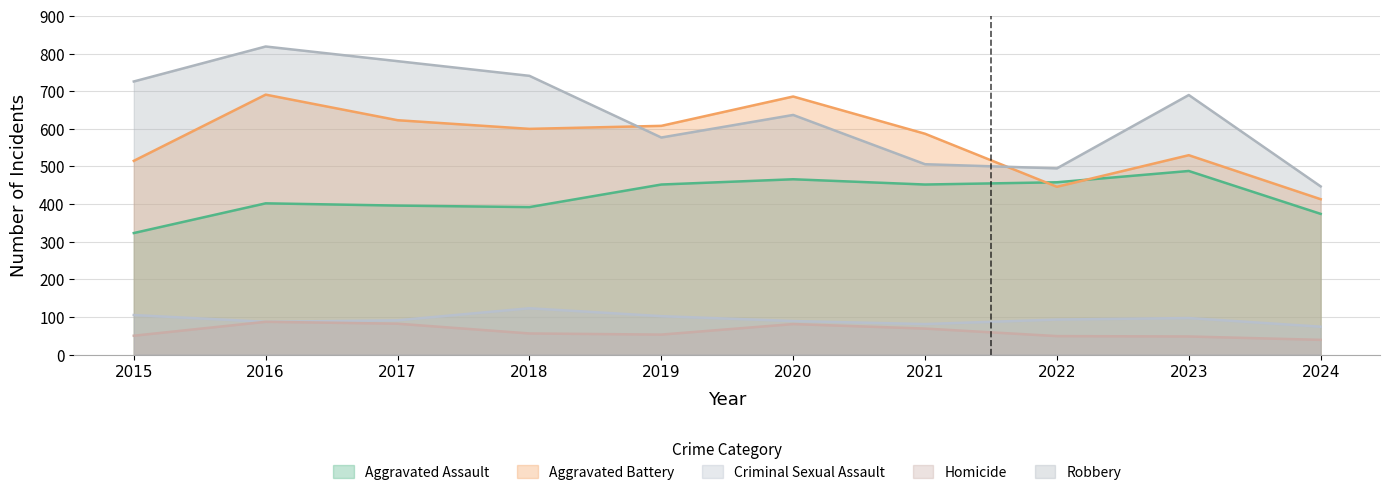

How many values in the Aggravated Assault series exceed 452?

3